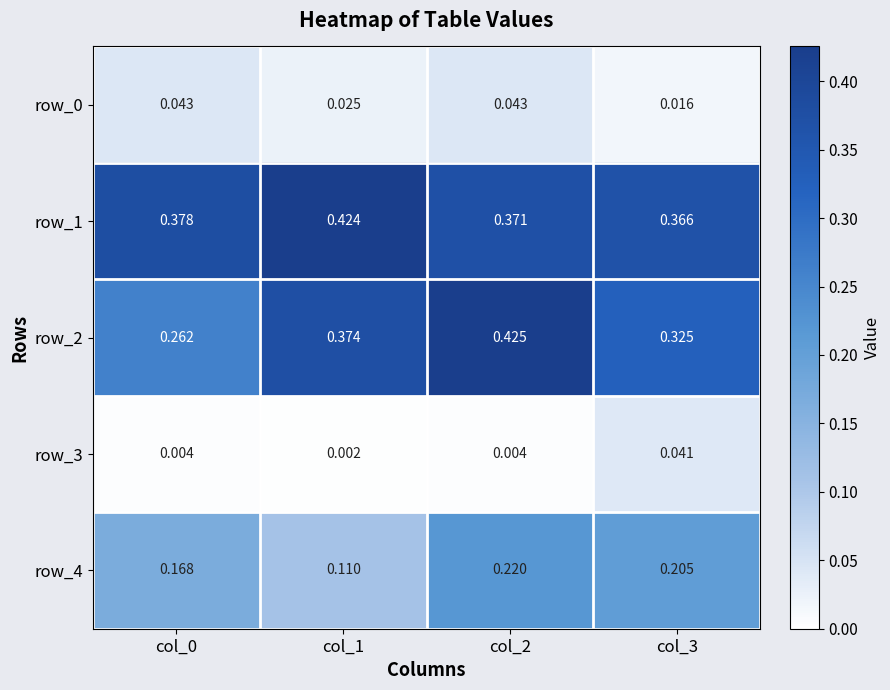

The row_4 series shows 0.1 at col_1. True or false?

False